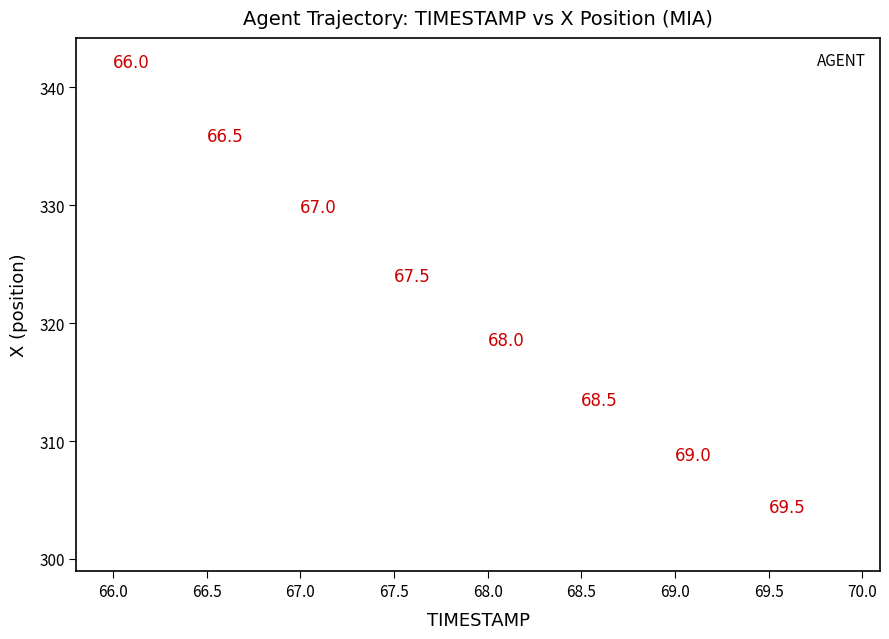

What is the range of X values (max minus min)?

3.9